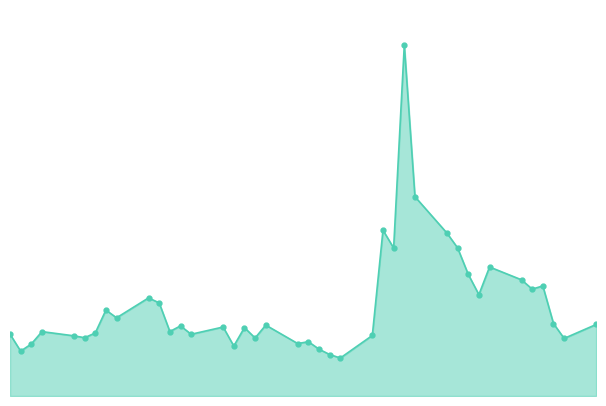

List the labels in order of value, smallest first.

16, 17, 38, 18, 24, 37, 20, 19, 1, 22, 34, 35, 15, 26, 39, 33, 36, 28, 23, 25, 27, 21, 0, 2, 31, 32, 29, 30, 7, 4, 3, 5, 8, 6, 13, 9, 10, 14, 11, 12